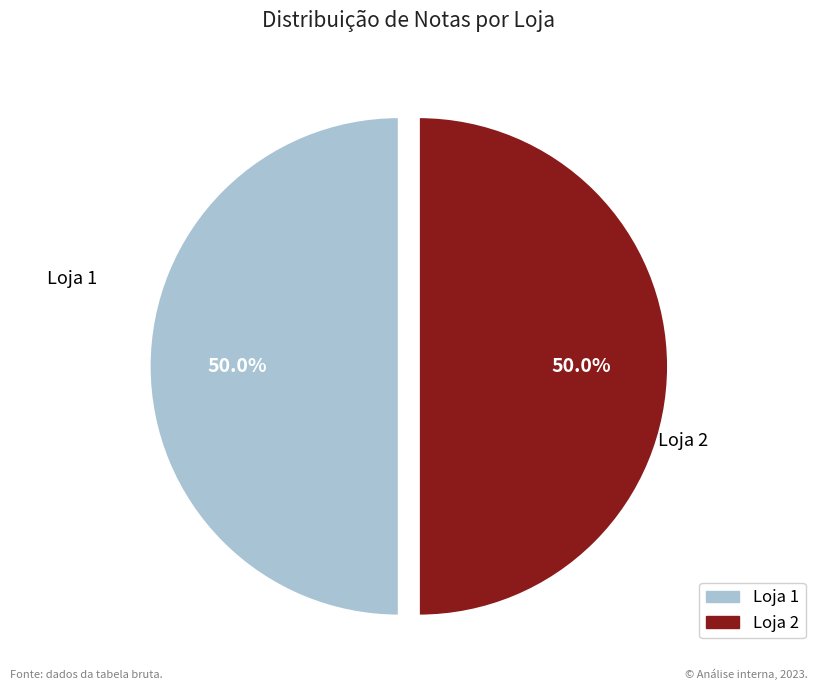

What is the ratio of the value at Loja 2 to the value at Loja 1?

1.0